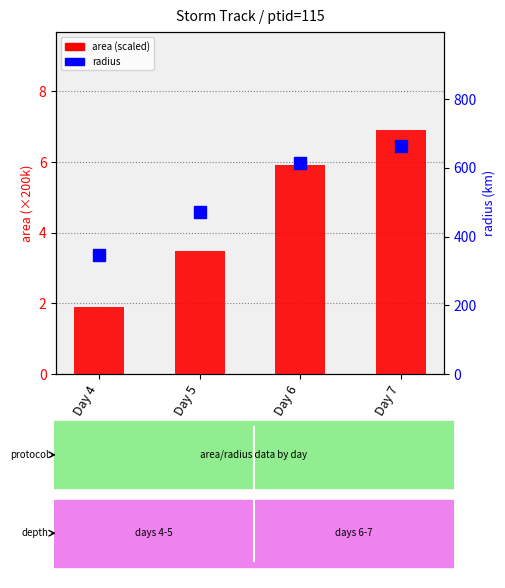

At which label does radius first exceed 614?

Day 6